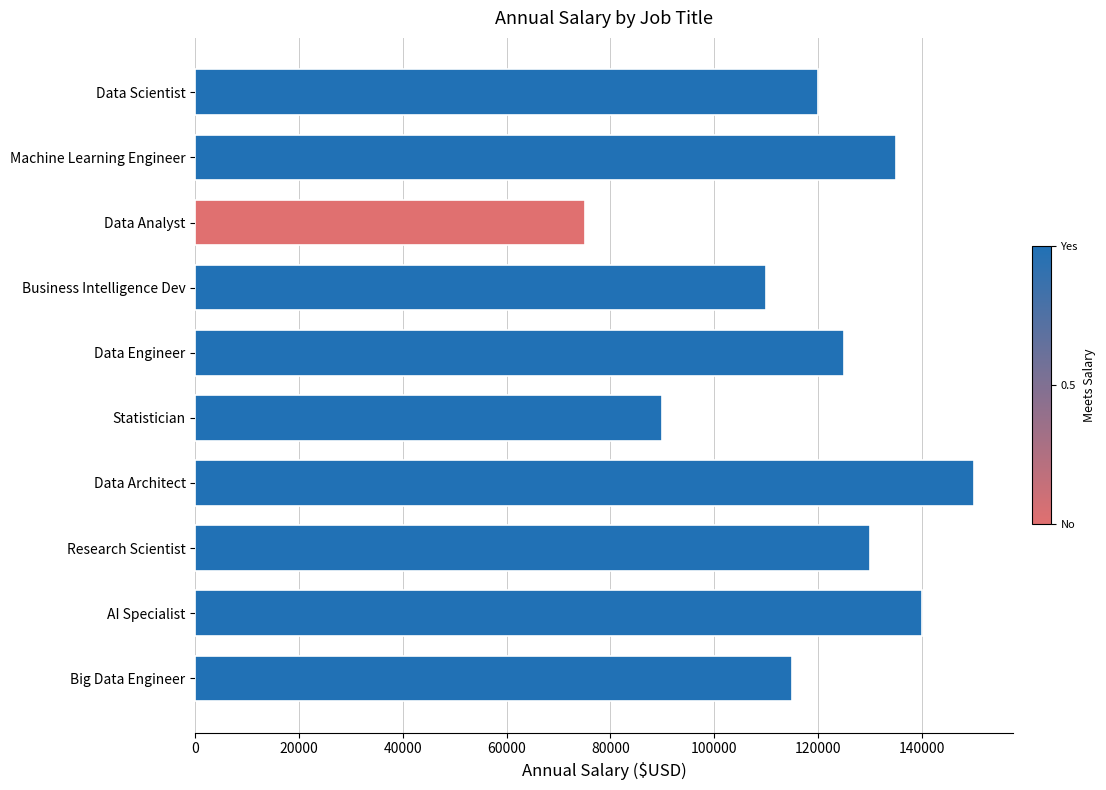

What is the maximum value shown in the chart?

150000